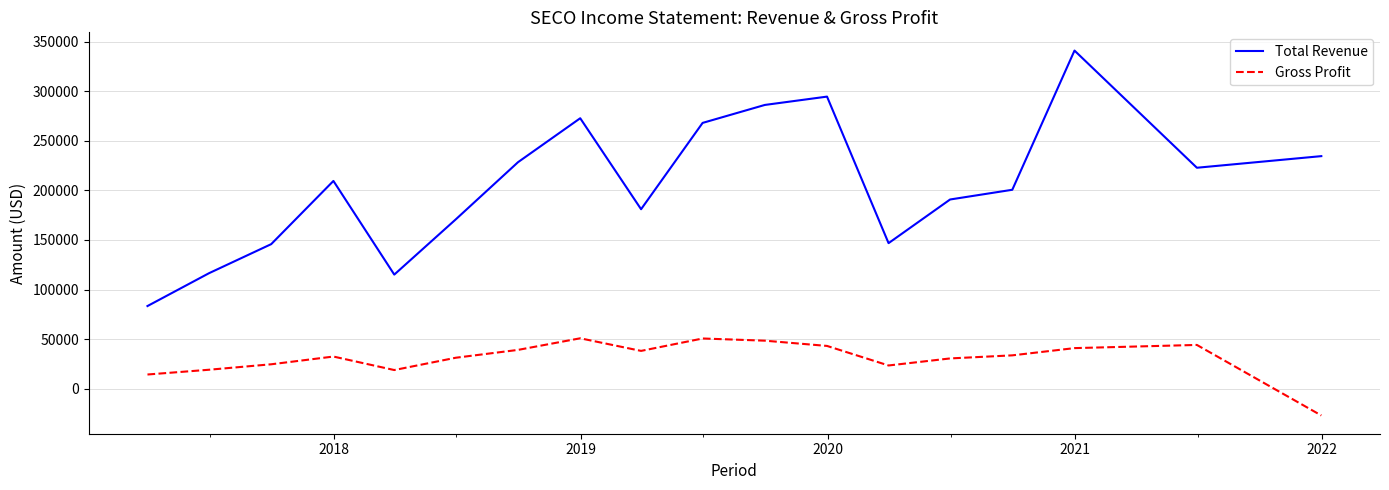

True or false: Total Revenue and Gross Profit cross at least once.

False